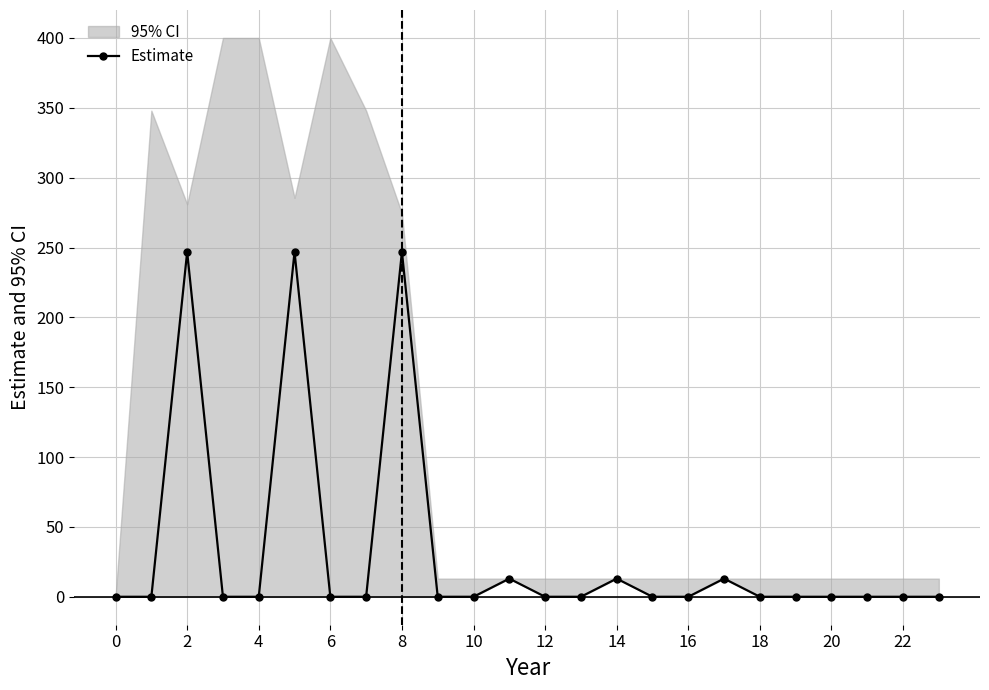

Is this an area chart (filled region under the line)?

No